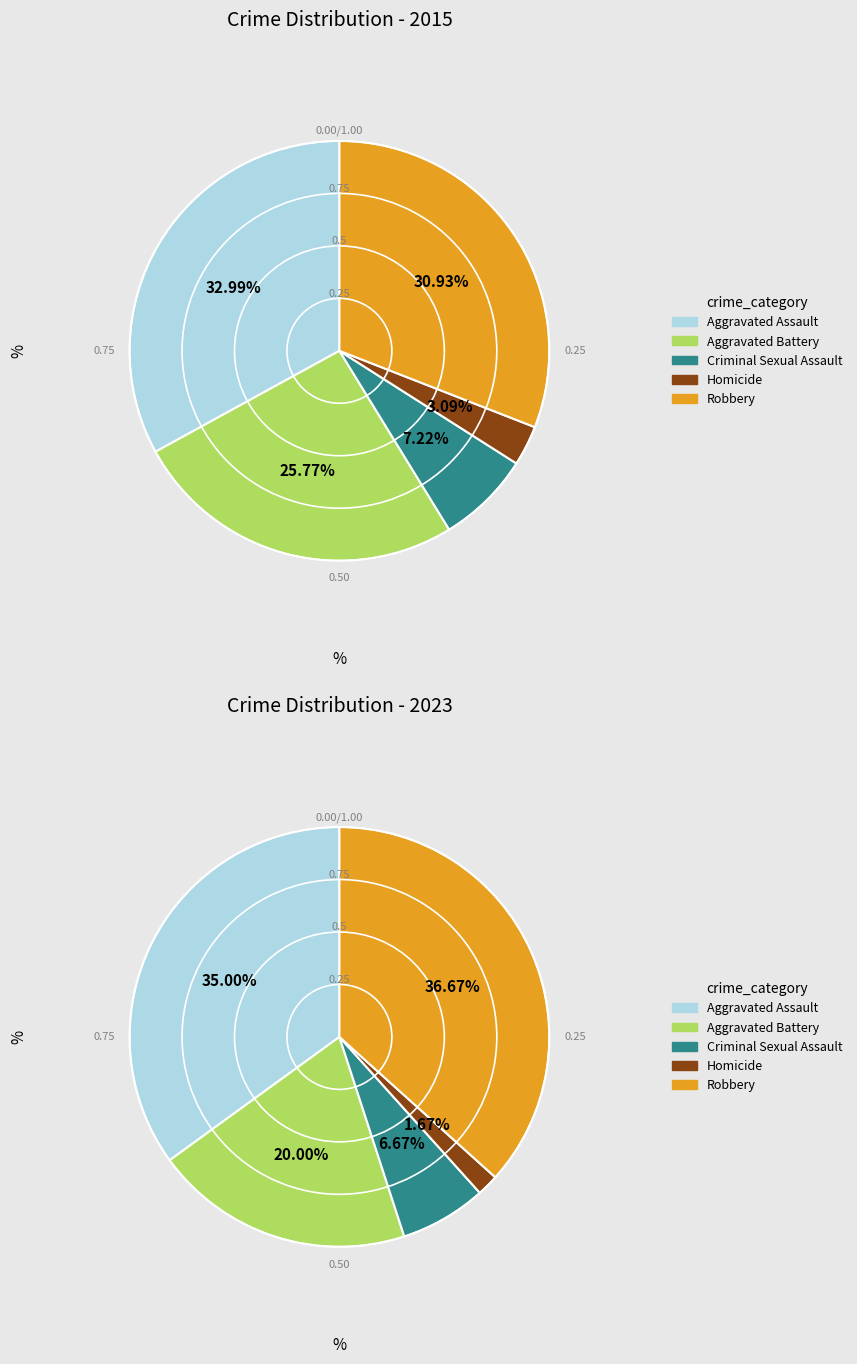

Which slice is the smallest?

Homicide